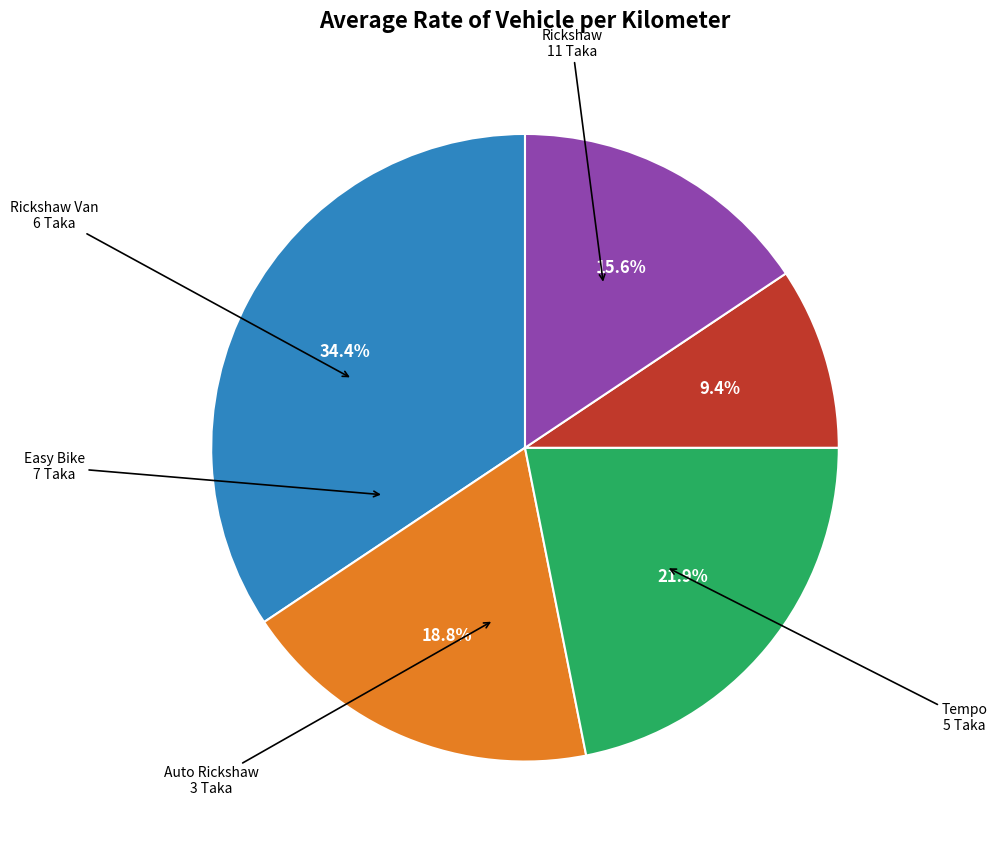

Does any single category account for the majority?

No